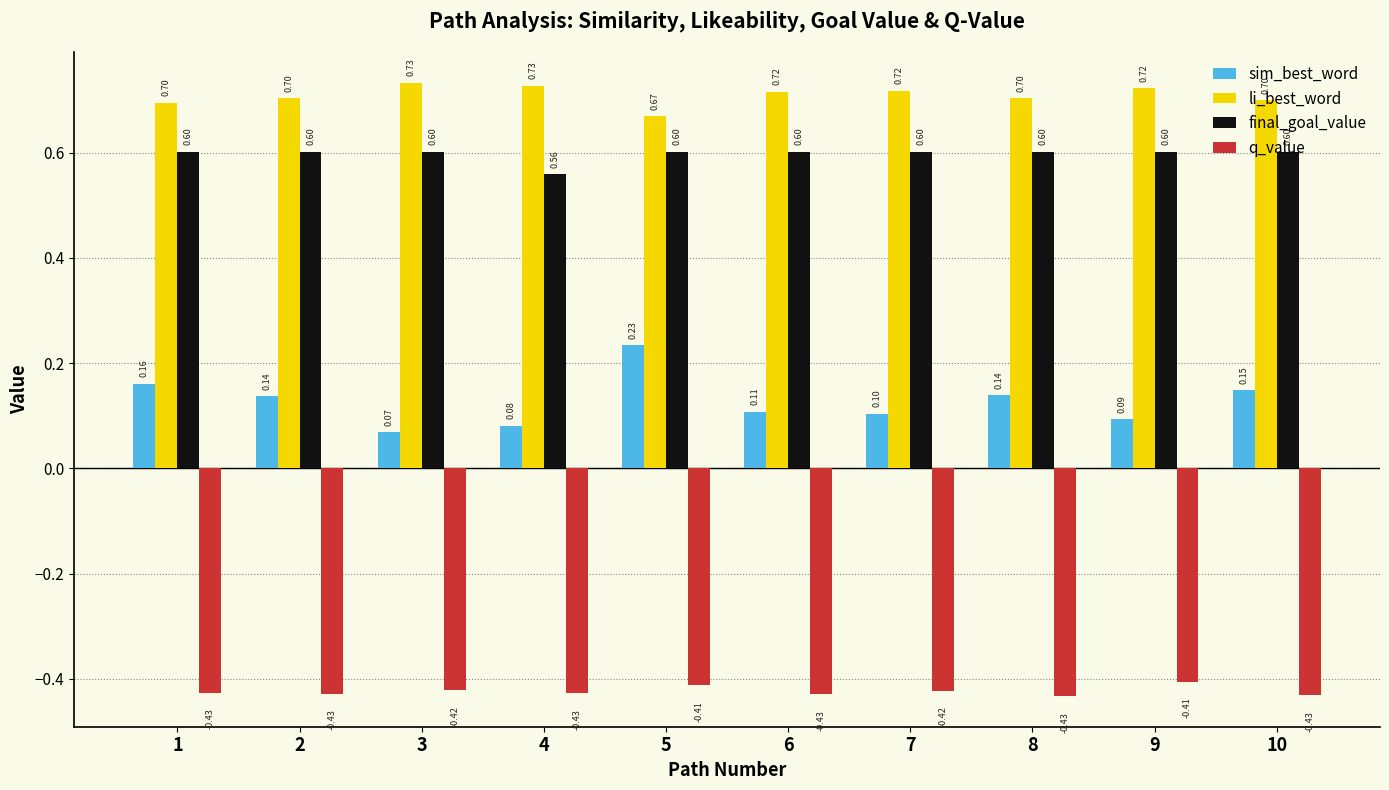

The value of li_best_word at 7 is 0.2. True or false?

False